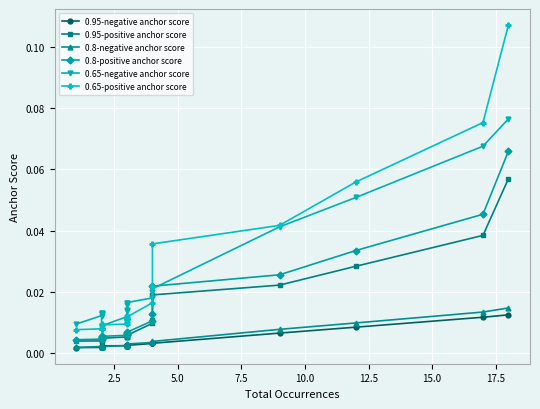

How many interior local valleys does the 0.8-negative anchor score series have?

1